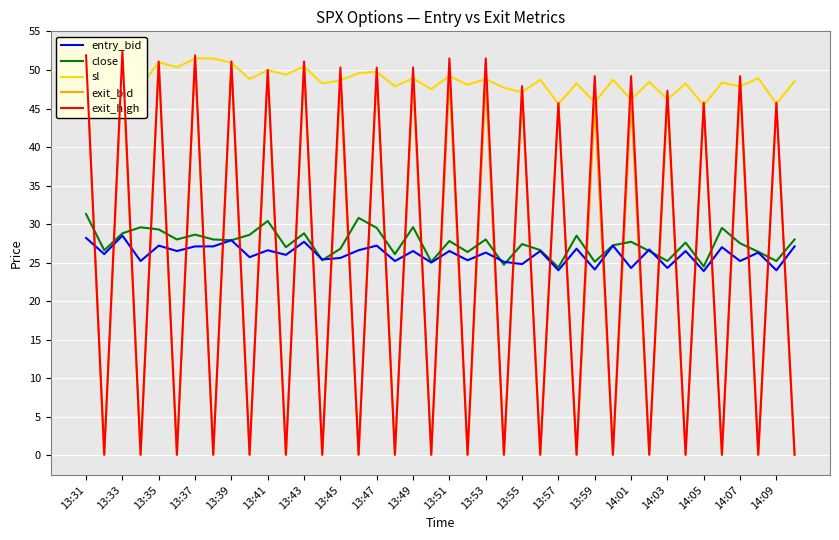

What is the sum of all exit_bid values?

972.6